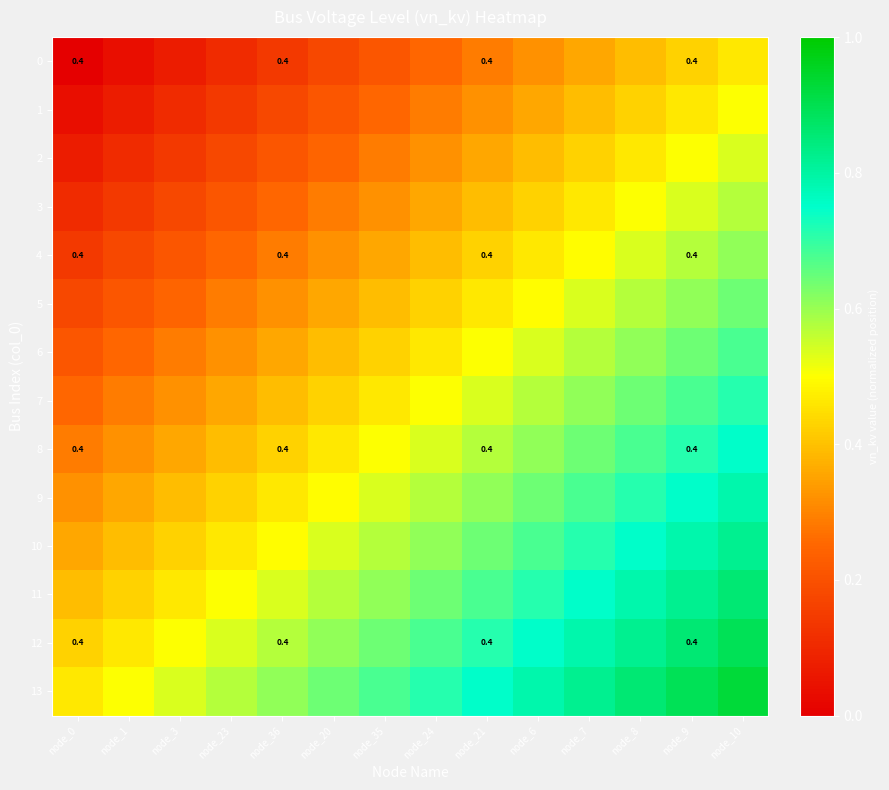

What is the average value of the 9 series?

0.6